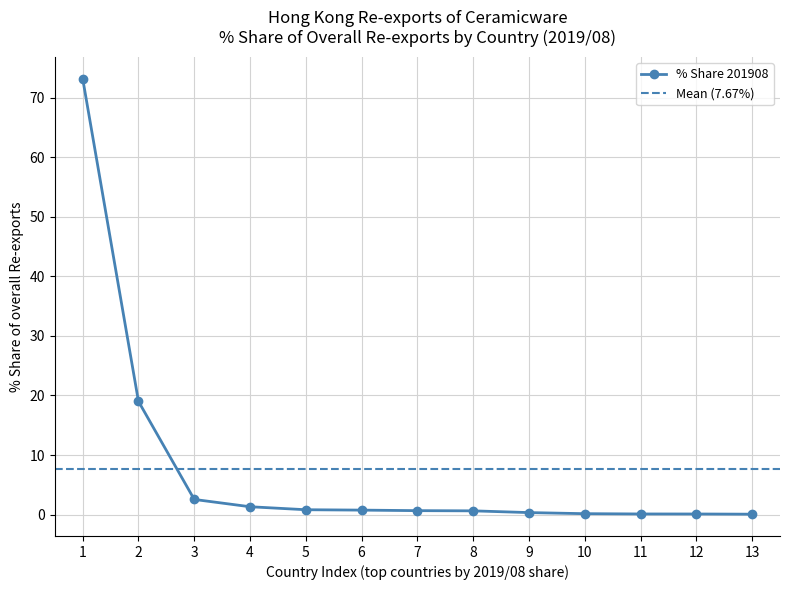

What is the minimum value shown in the chart?

0.1